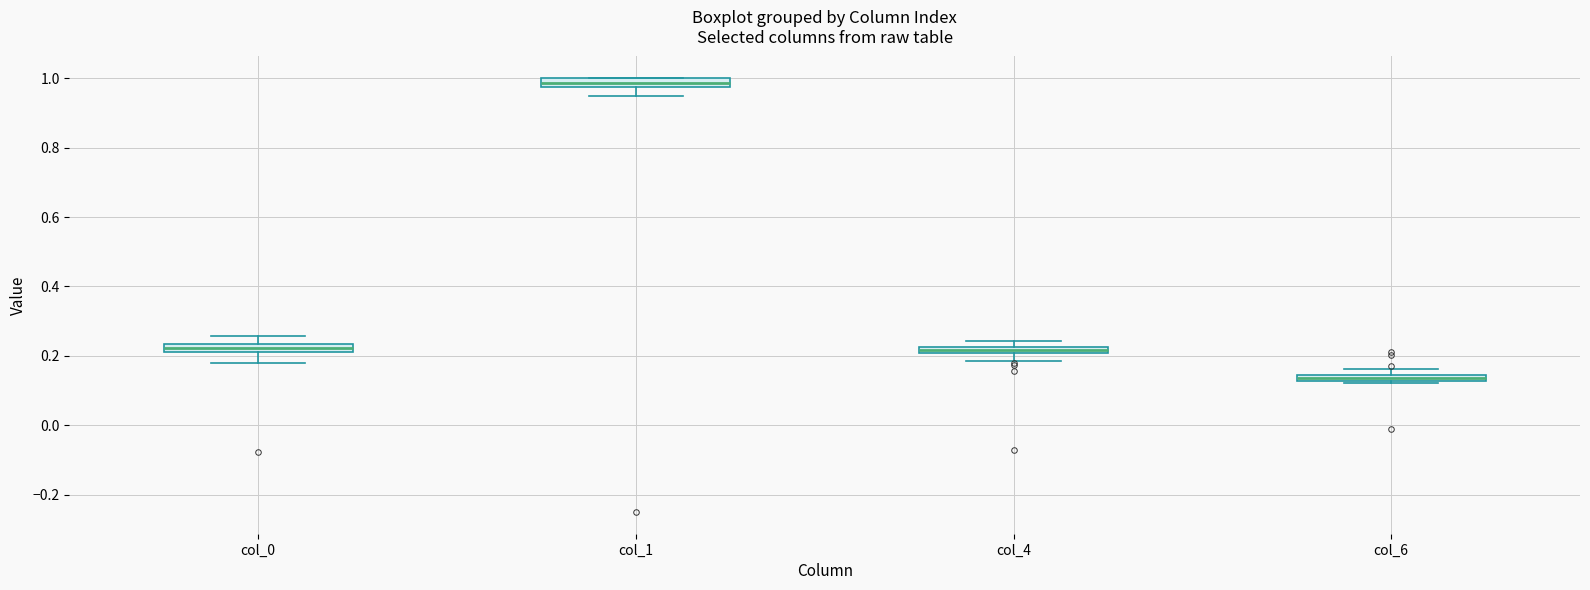

Which box's median line is the lowest?

col_6